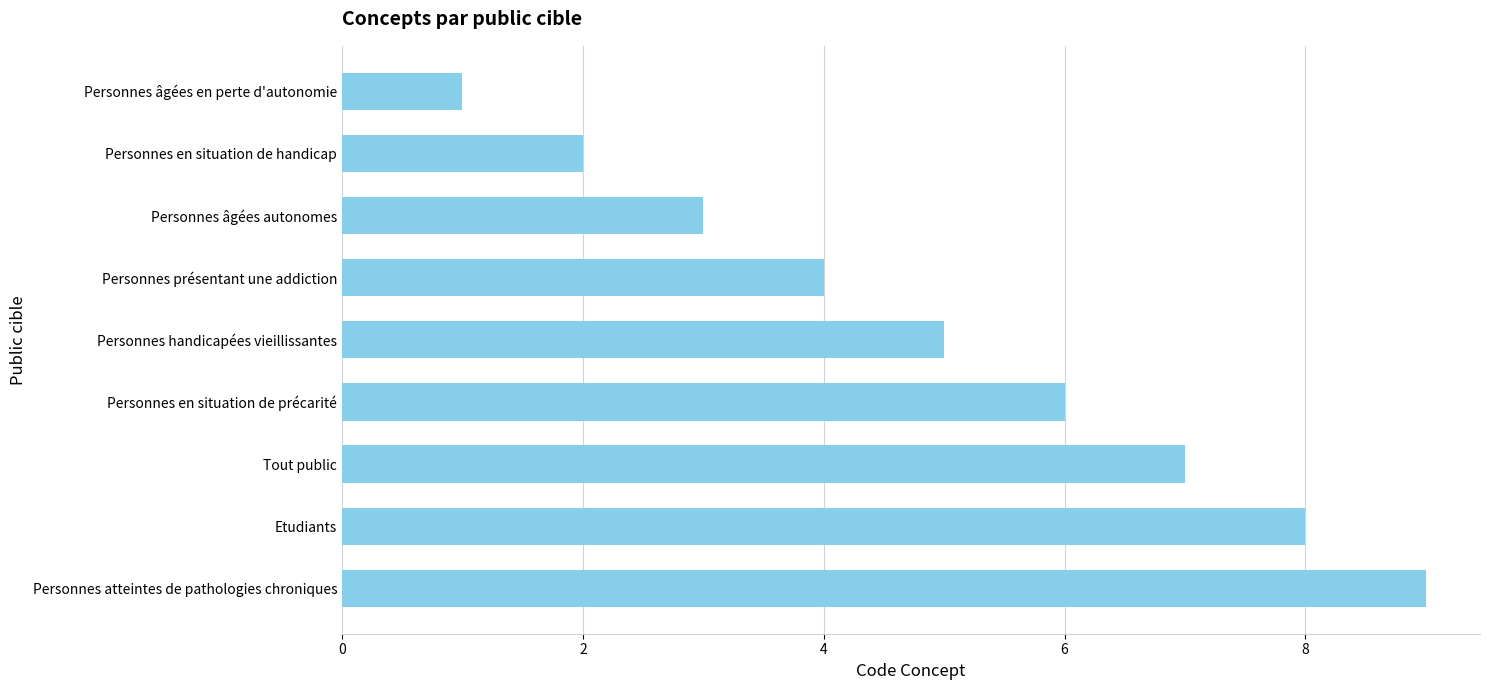

Are the bars grouped side by side (vs. stacked)?

No